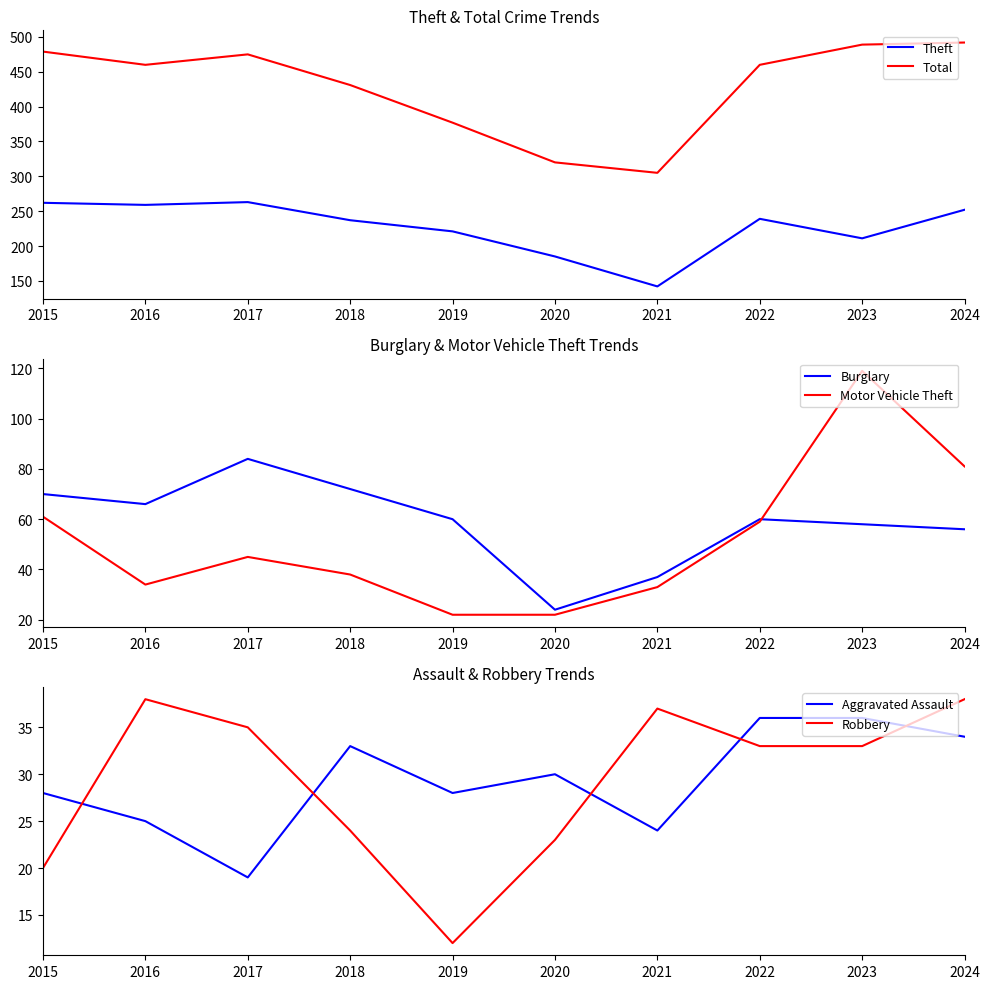

What is the greatest value displayed?

492